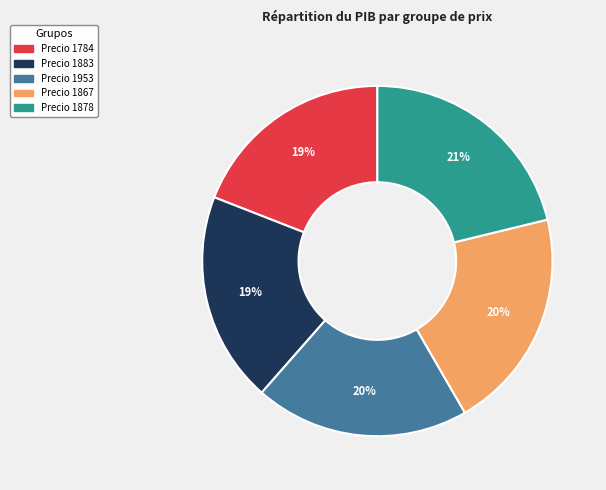

Does any single category account for the majority?

No